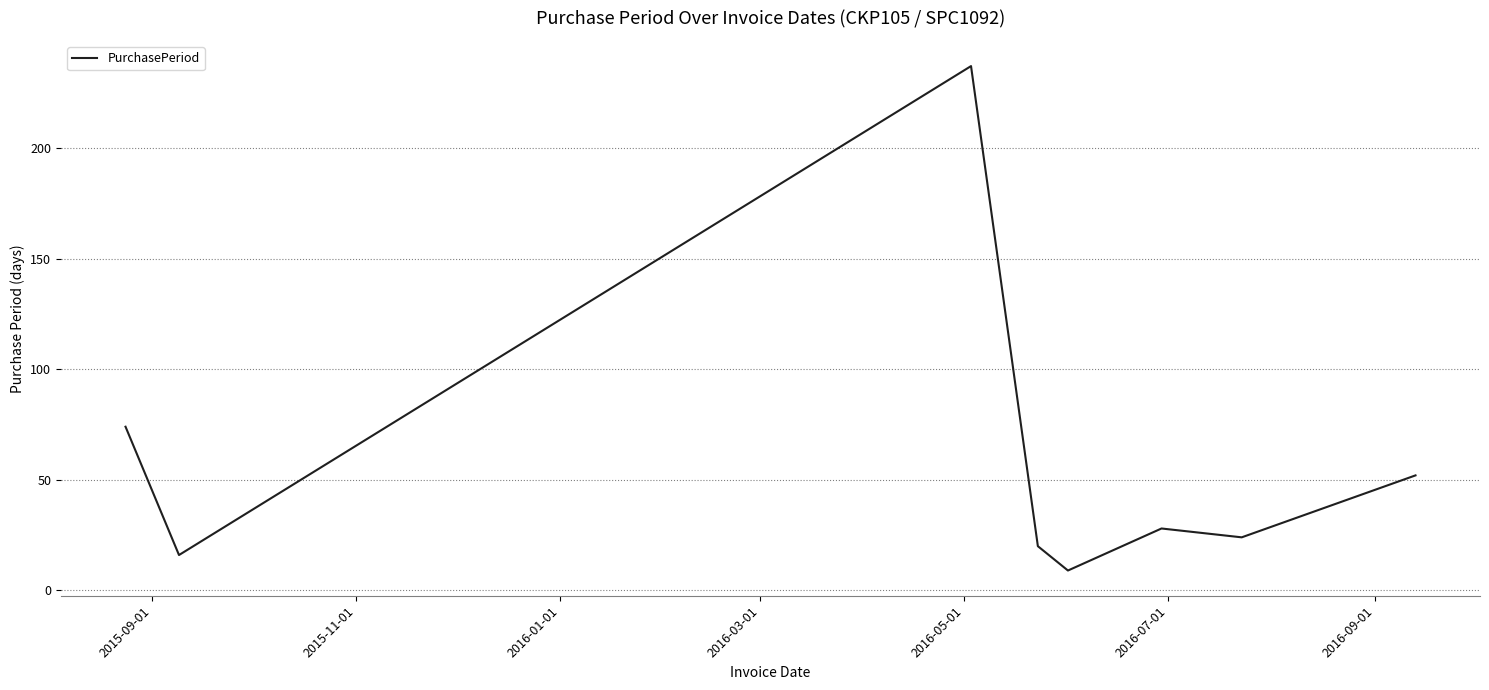

True or false: there are more than 2 points higher than both neighbors.

False